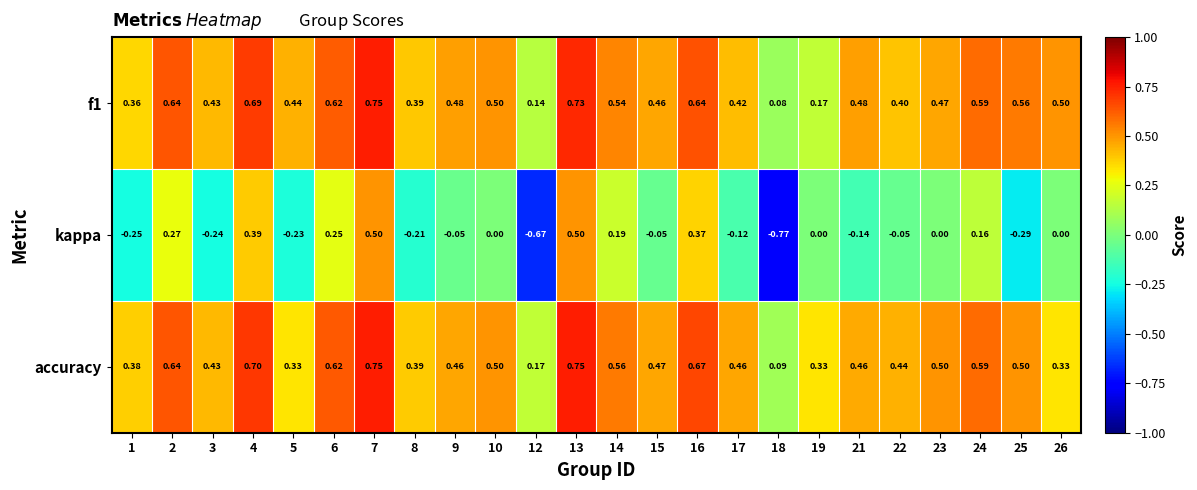

Which series has the largest total across all categories?

accuracy